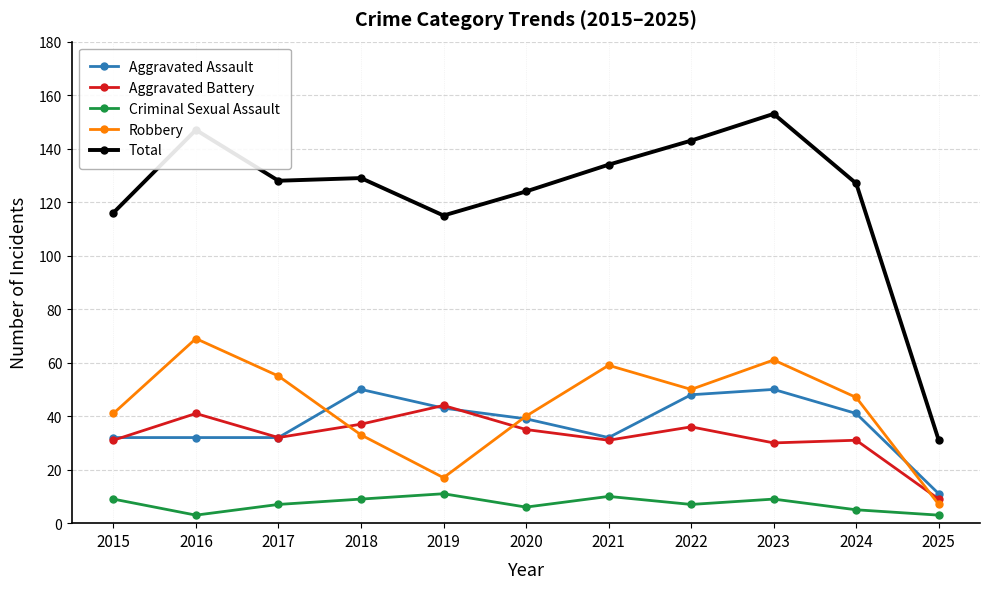

How many distinct data groups are displayed?

5